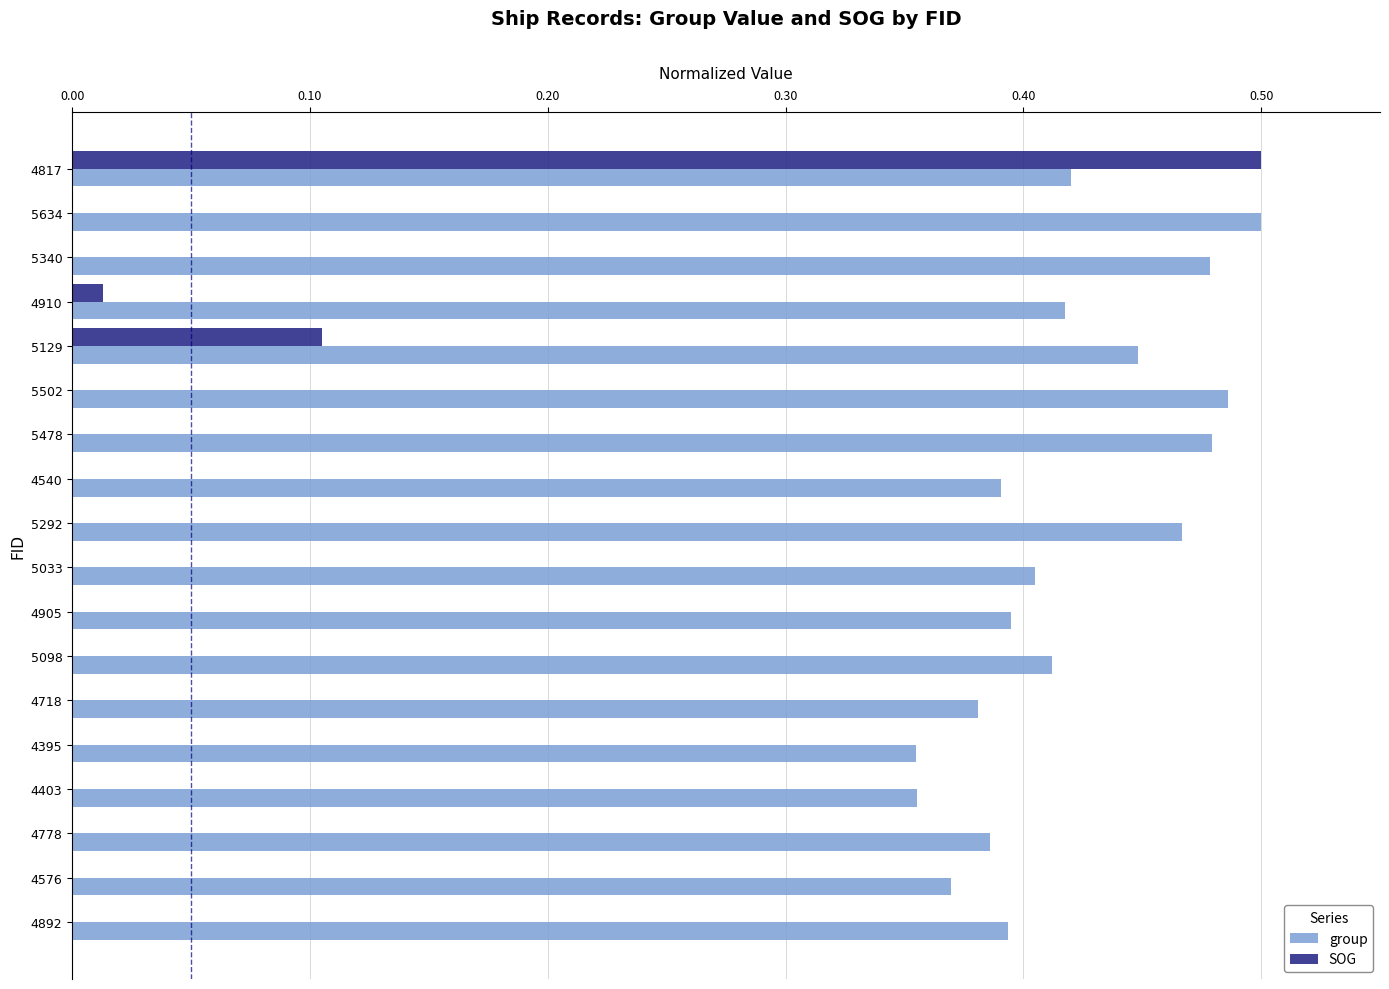

What is the sum of all SOG values?

0.6